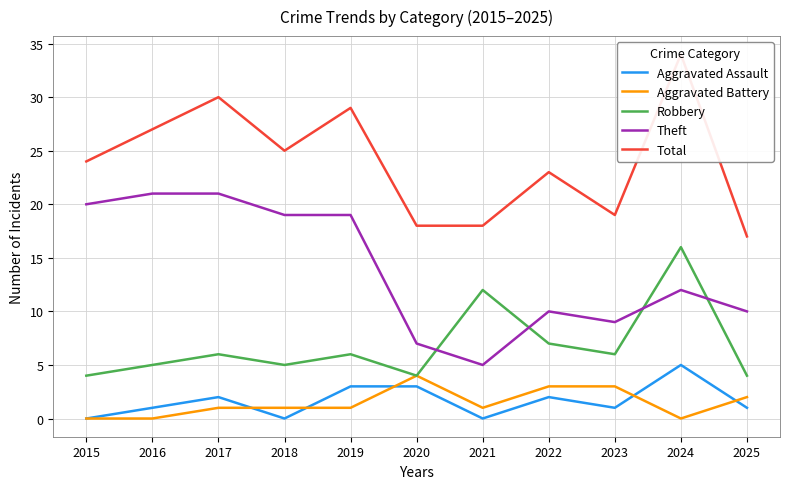

Which series has the widest spread of values?

Total